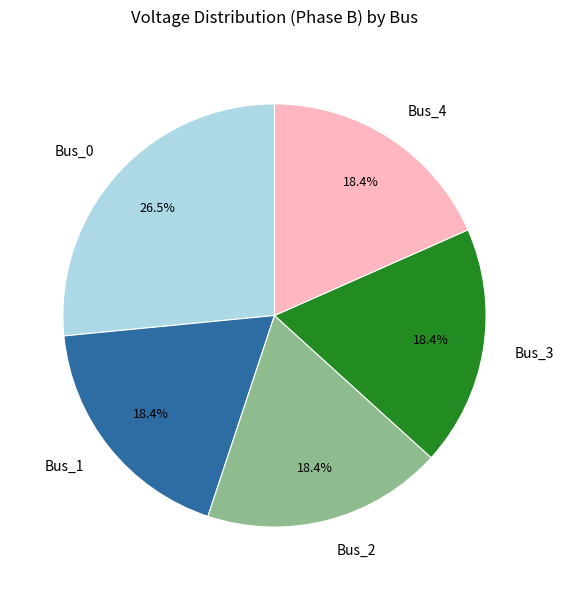

Do Bus_4 and Bus_2 together represent more than half of the pie?

No